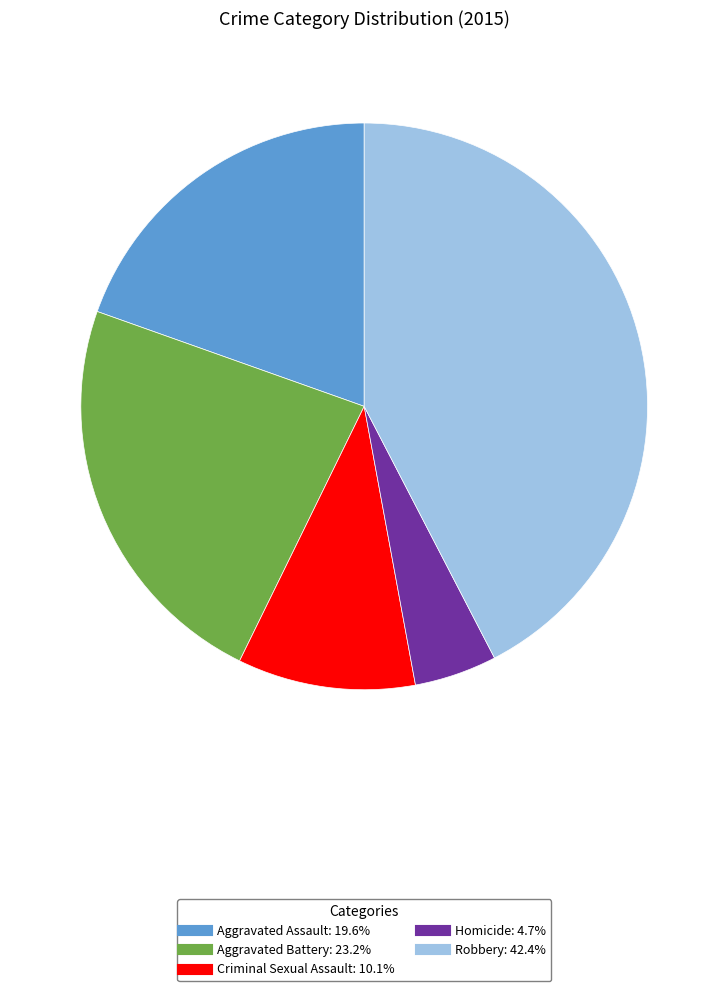

True or false: Aggravated Assault accounts for 6% of the total.

False